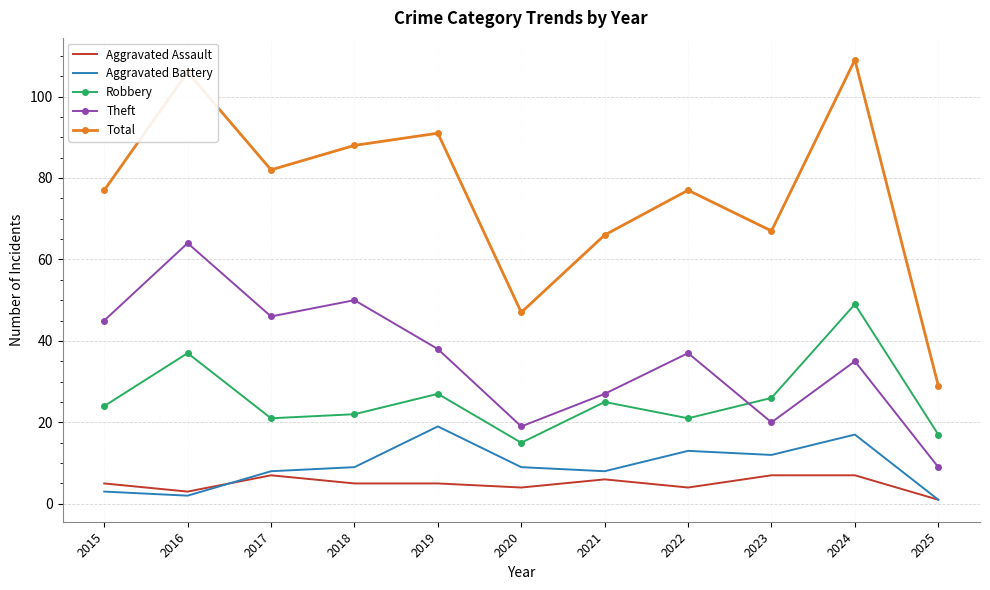

What value does the Aggravated Battery series have at 2015?

3